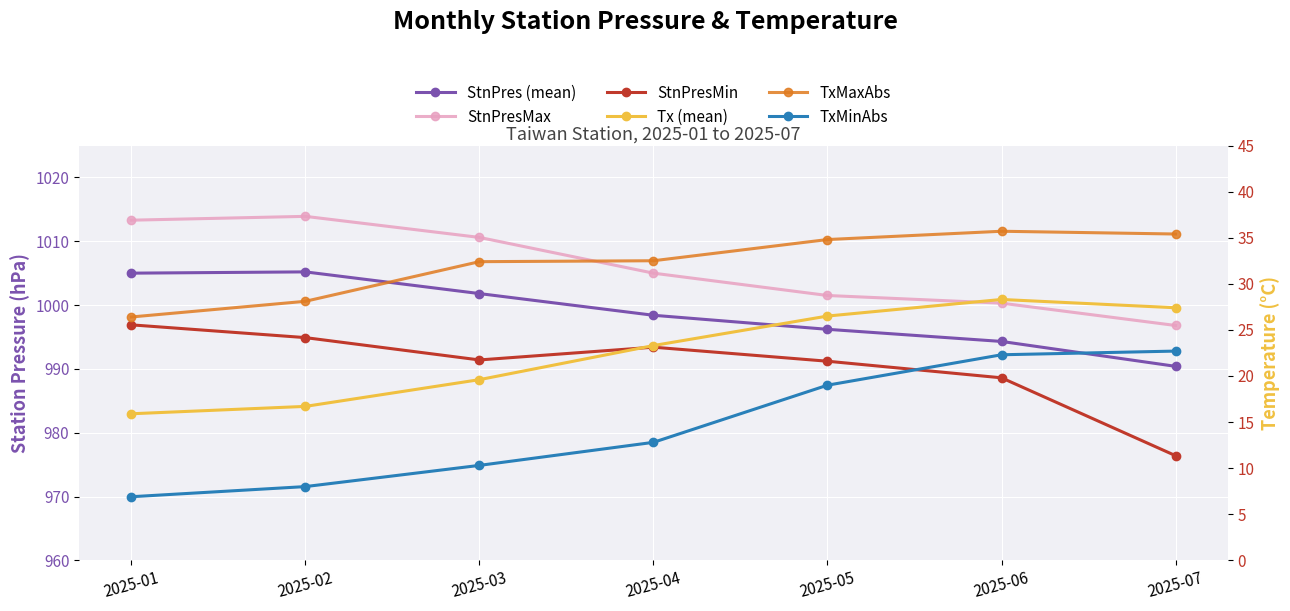

What is the total value across all series at 2025-03?

3066.1